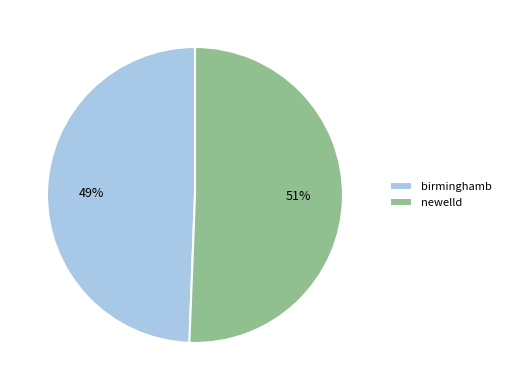

To the nearest percent, what percentage of the pie is birminghamb?

49%